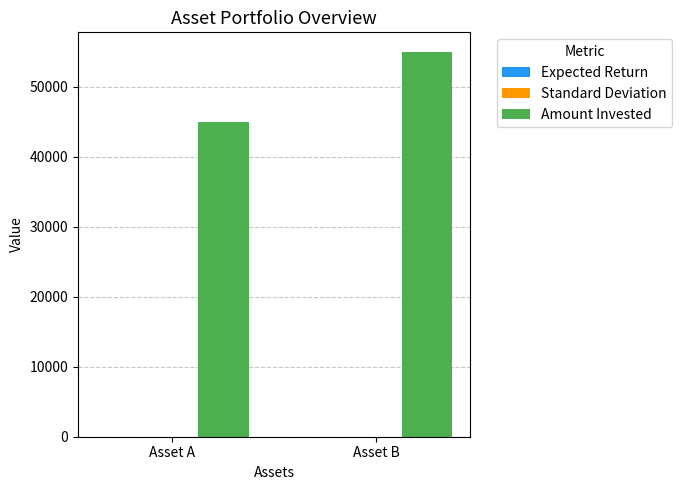

Which category has the highest value across all series?

Asset B